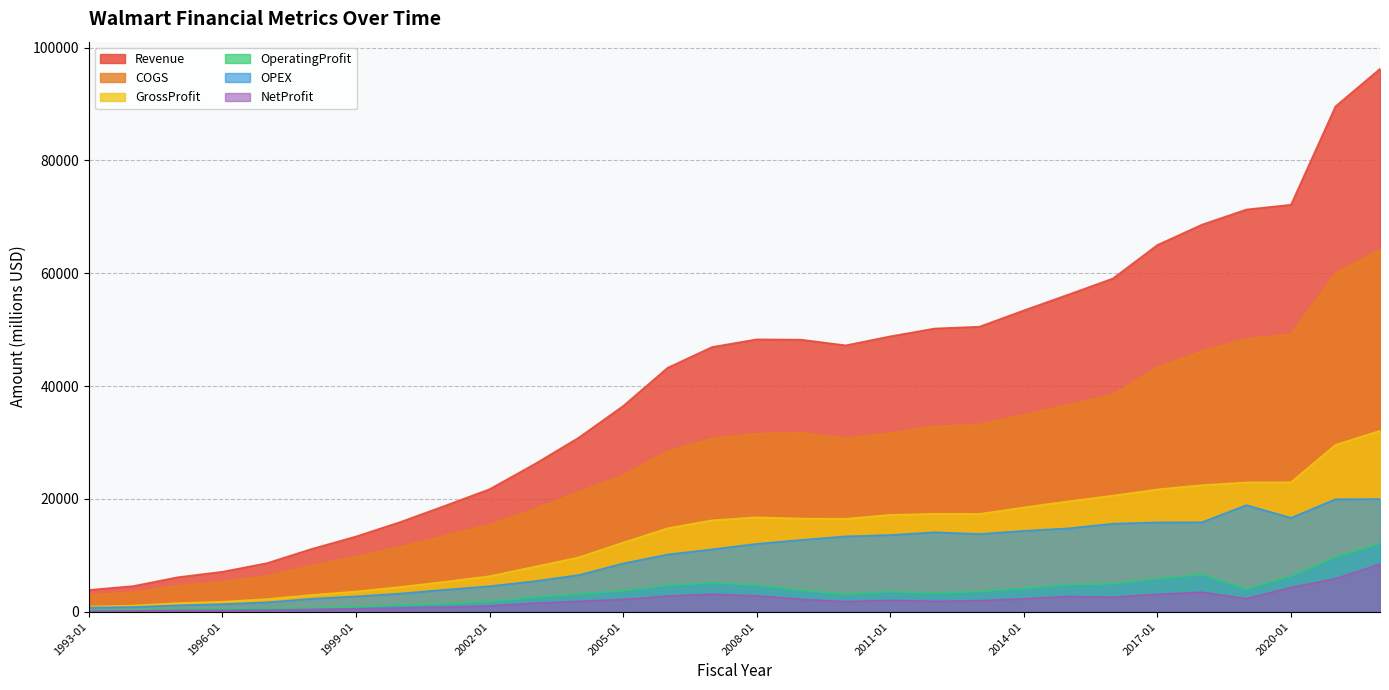

What is the difference between the highest and lowest values at 1993-01?

3761.7